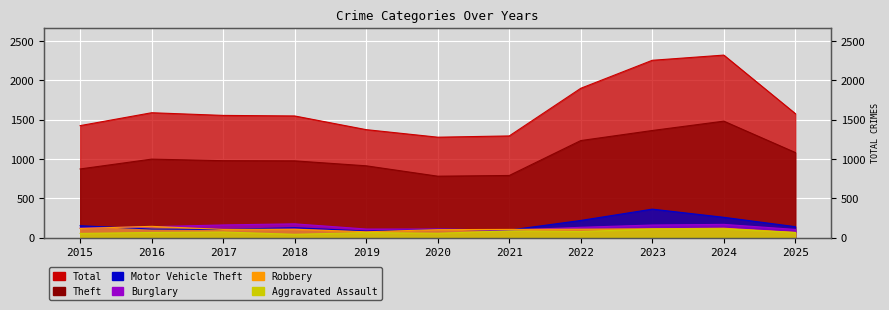

Which category has the highest value across all series?

2024